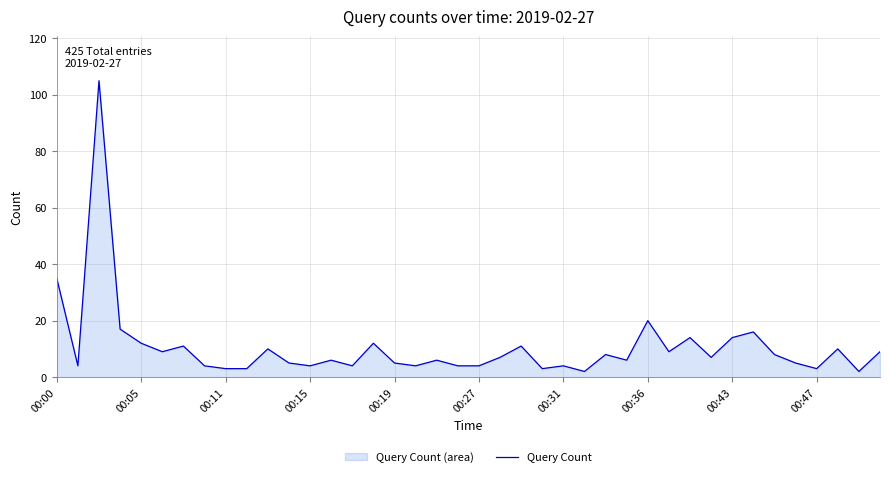

What is the difference between the maximum and minimum values?

103